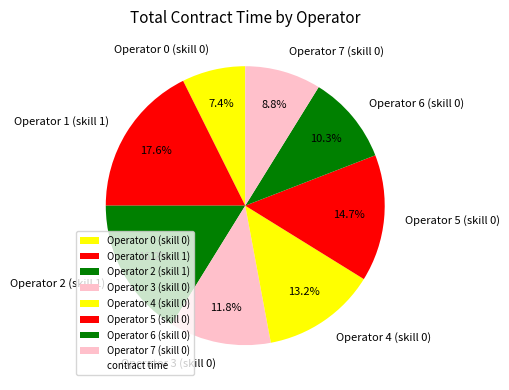

Which has a higher value, Operator 7 (skill 0) or Operator 6 (skill 0)?

Operator 6 (skill 0)